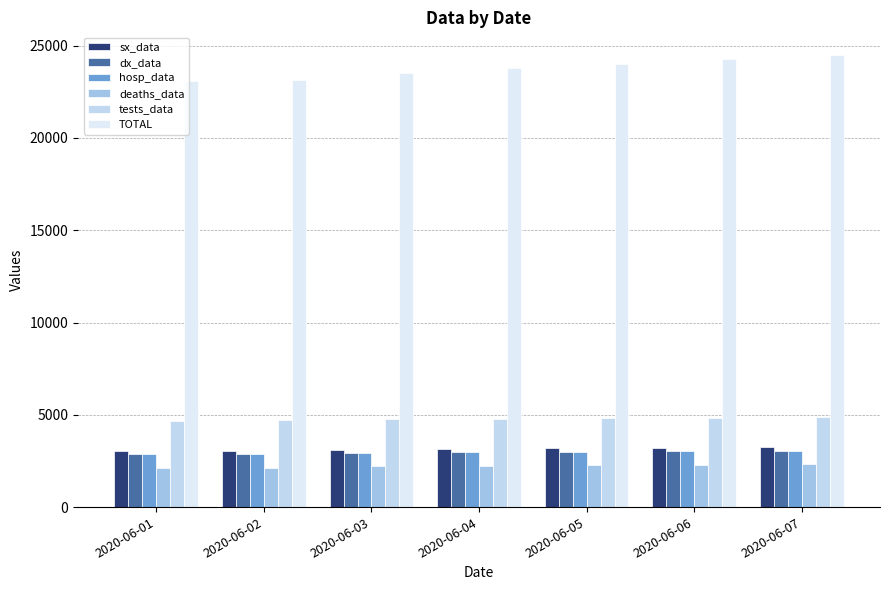

What is the greatest value displayed?

24497